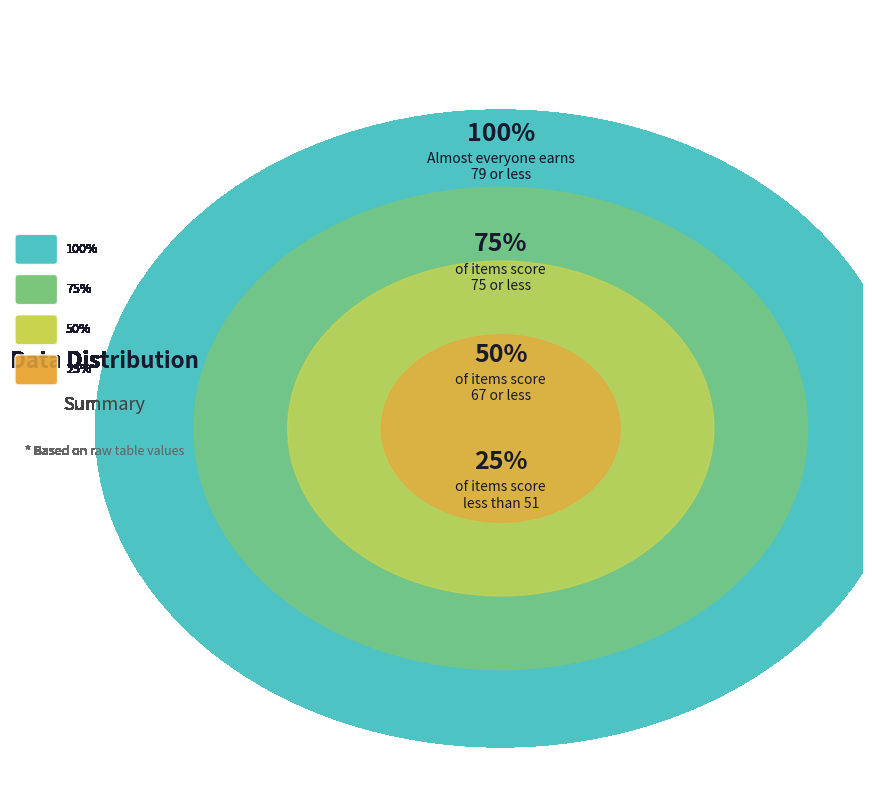

Does i2 account for over 50% of the chart?

No